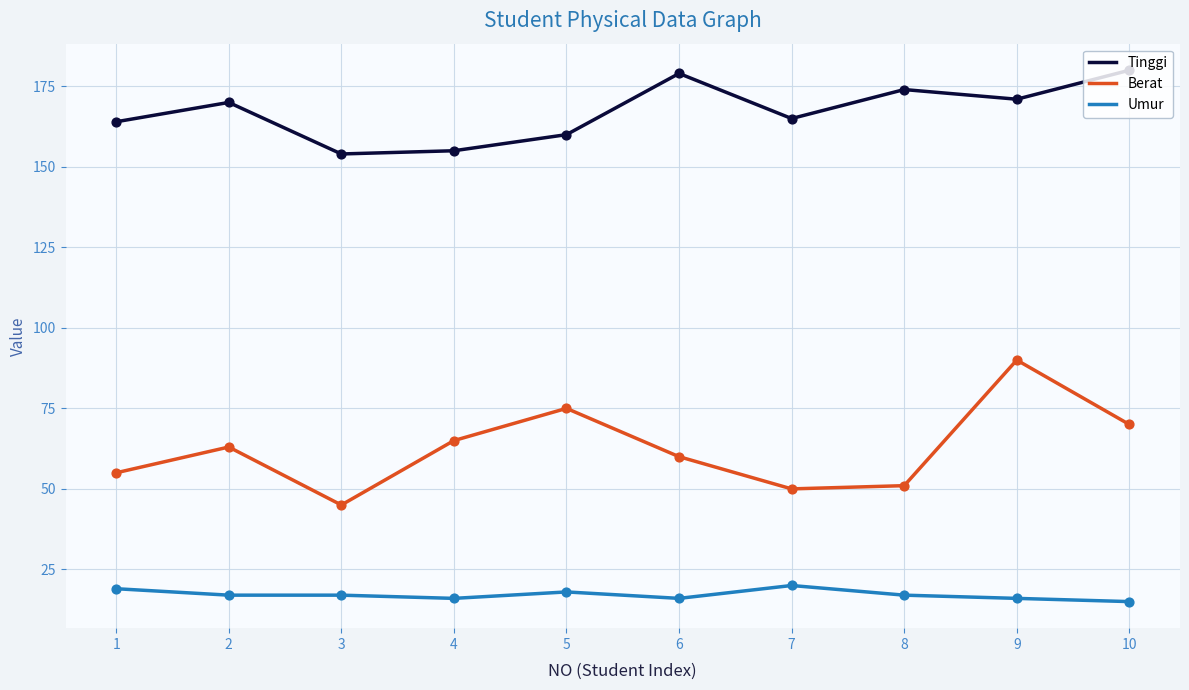

Is the value of Berat at 5 greater than the value of Tinggi at 1?

No